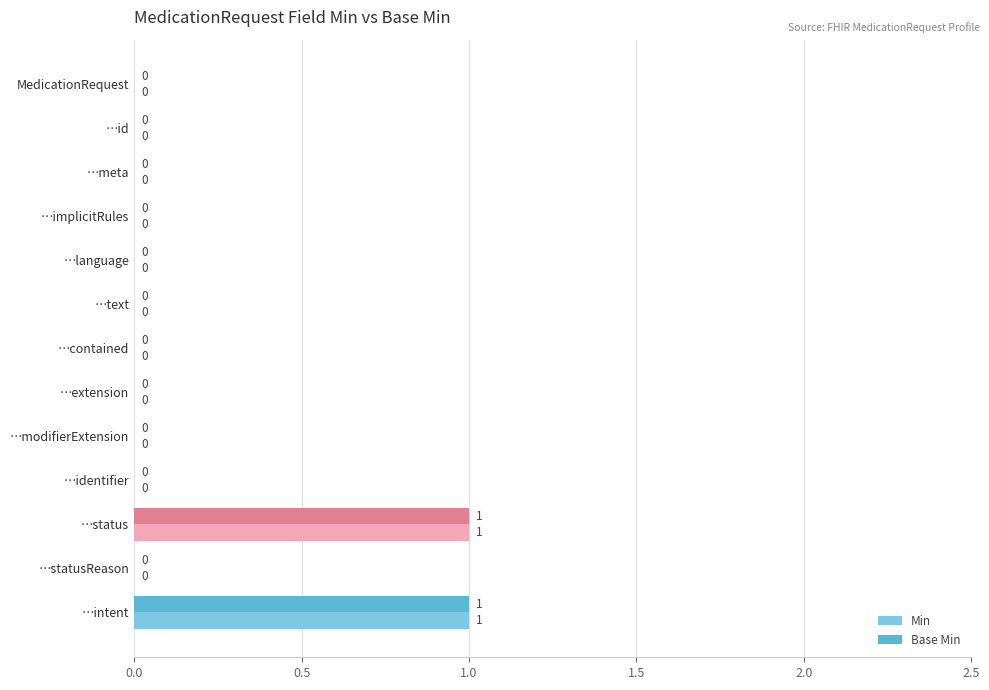

The Base Min series shows 1 at …status. True or false?

True